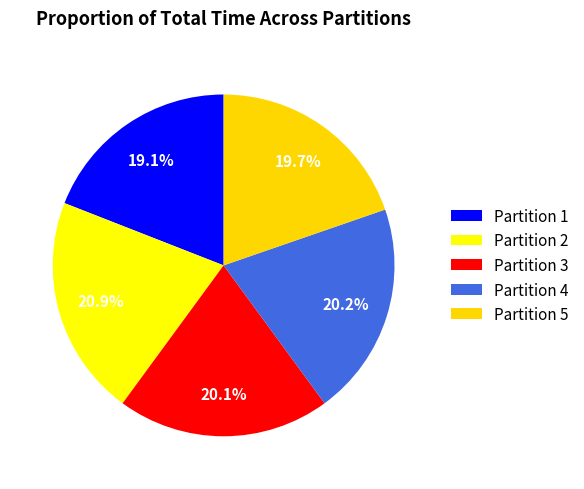

How many segments does this pie chart have?

5